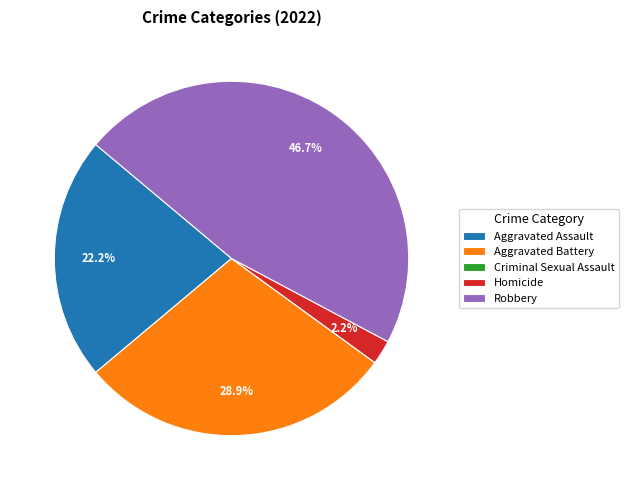

Between Robbery and Aggravated Battery, which is larger?

Robbery